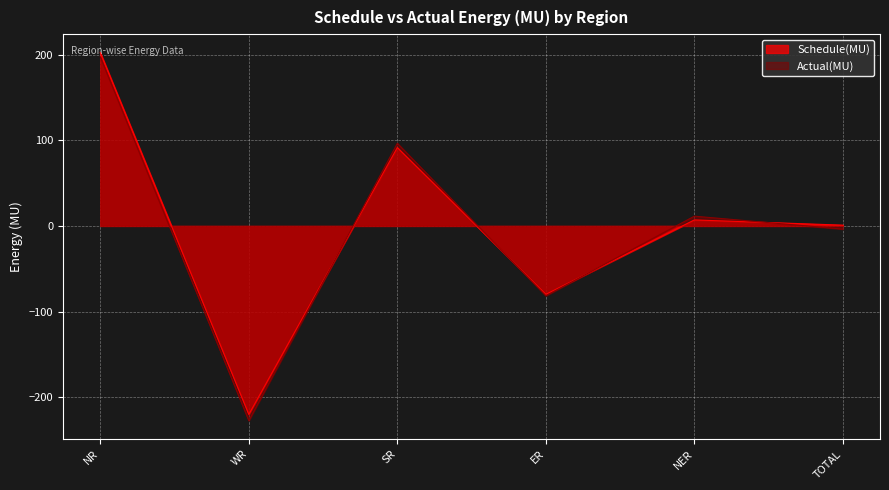

What is the label of the 4th point from the left?

ER